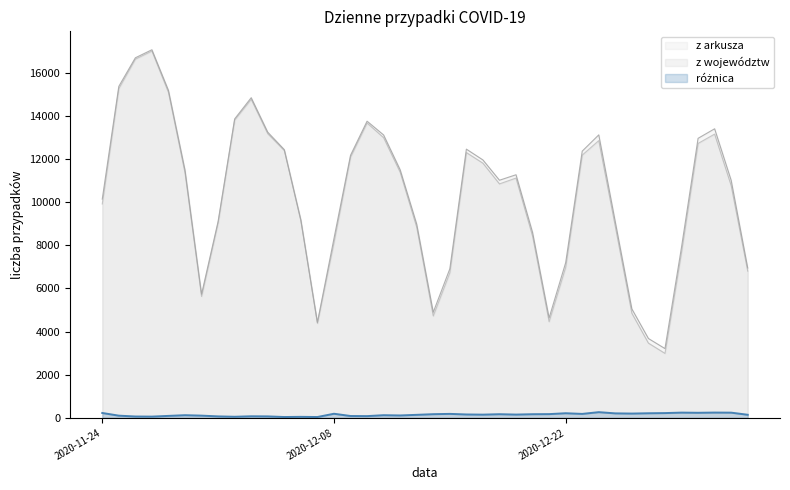

Count the number of data series in this chart.

3